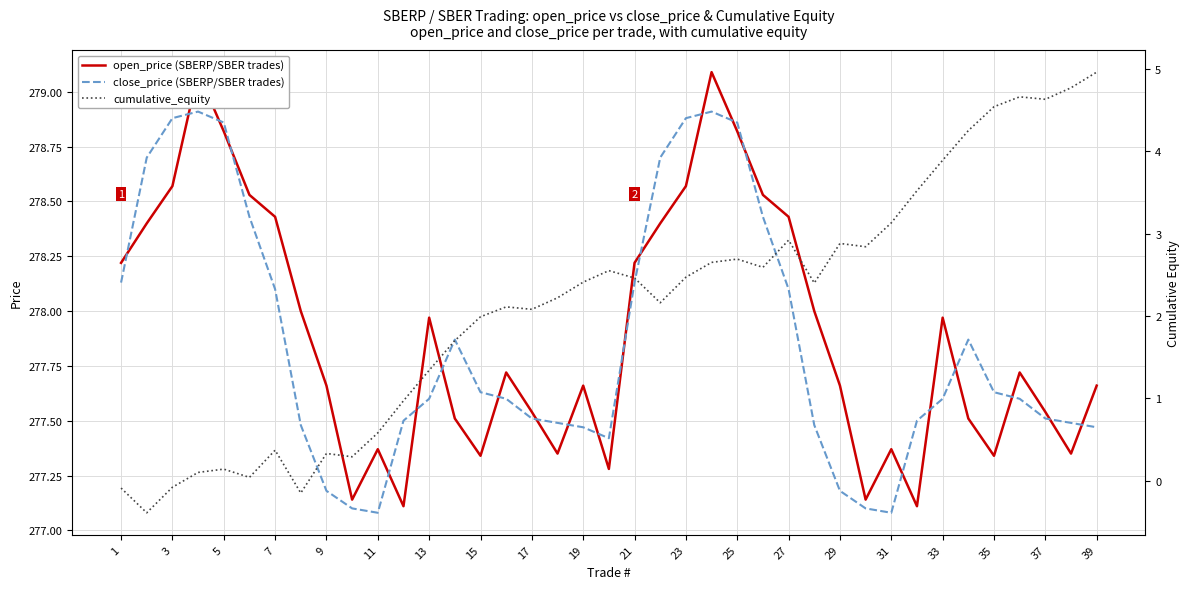

Which series has the largest total across all categories?

open_price (SBERP/SBER trades)